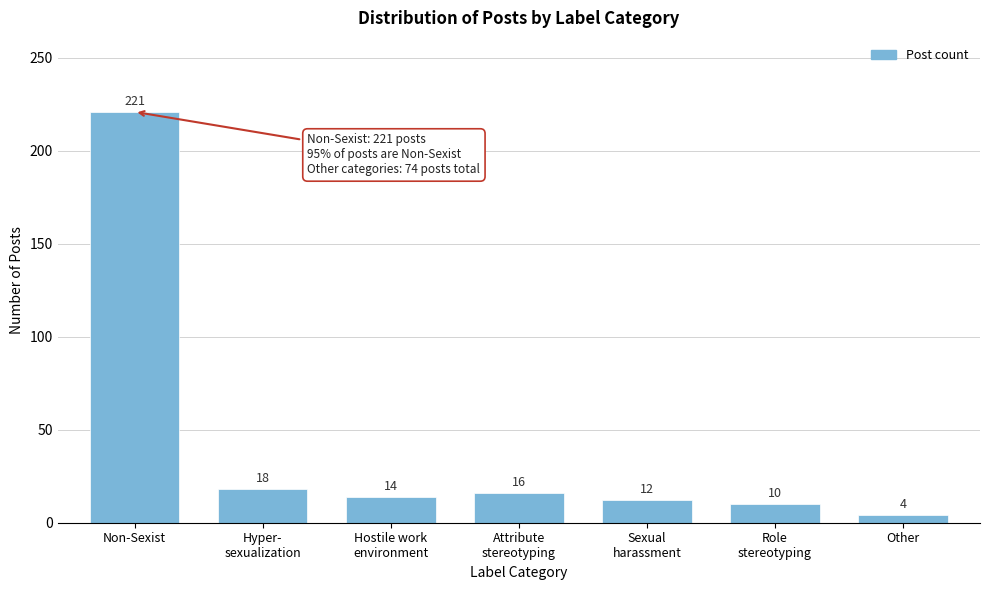

Reading left to right, transcribe all the data shown in this chart.

221	18	14	16	12	10	4